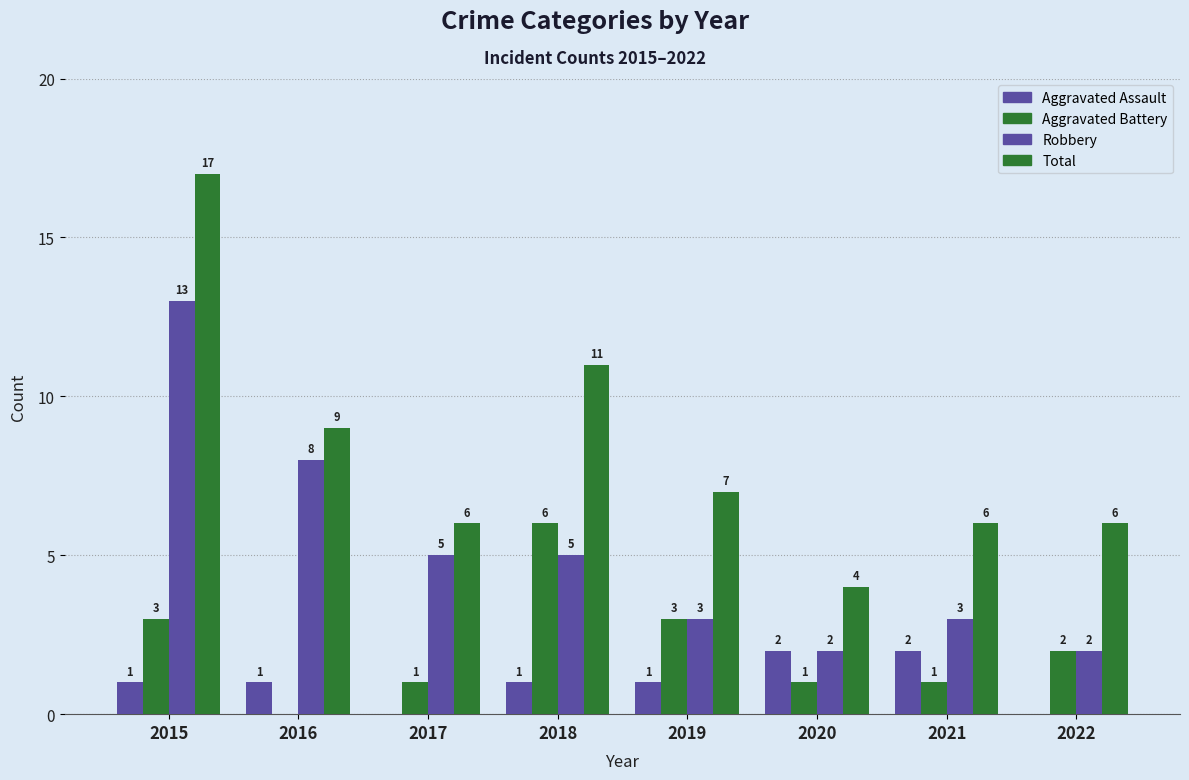

What is the greatest value displayed?

17